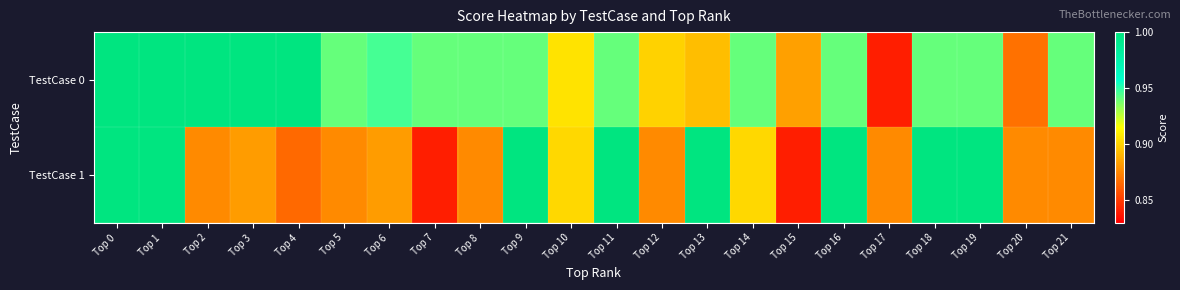

Reading left to right, list all the values displayed in this chart.

TestCase 0: Top 0=1.0	Top 1=1.0	Top 2=1.0	Top 3=1.0	Top 4=1.0	Top 5=0.9	Top 6=0.9	Top 7=0.9	Top 8=0.9	Top 9=0.9	Top 10=0.9	Top 11=0.9	Top 12=0.9	Top 13=0.9	Top 14=0.9	Top 15=0.9	Top 16=0.9	Top 17=0.8	Top 18=0.9	Top 19=0.9	Top 20=0.9	Top 21=0.9
TestCase 1: Top 0=1.0	Top 1=1.0	Top 2=0.9	Top 3=0.9	Top 4=0.9	Top 5=0.9	Top 6=0.9	Top 7=0.8	Top 8=0.9	Top 9=1.0	Top 10=0.9	Top 11=1.0	Top 12=0.9	Top 13=1.0	Top 14=0.9	Top 15=0.8	Top 16=1.0	Top 17=0.9	Top 18=1.0	Top 19=1.0	Top 20=0.9	Top 21=0.9